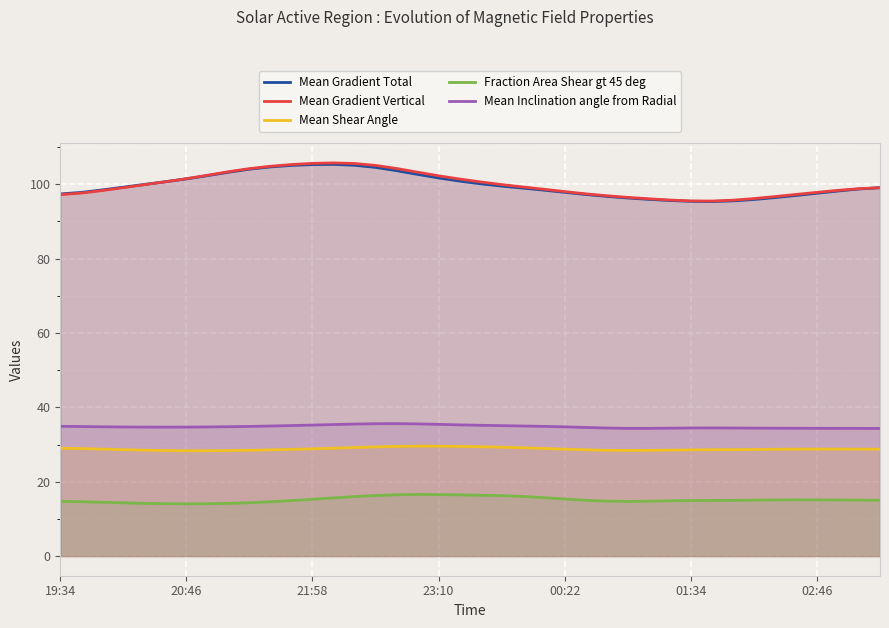

How many categories are shown in the chart?

40